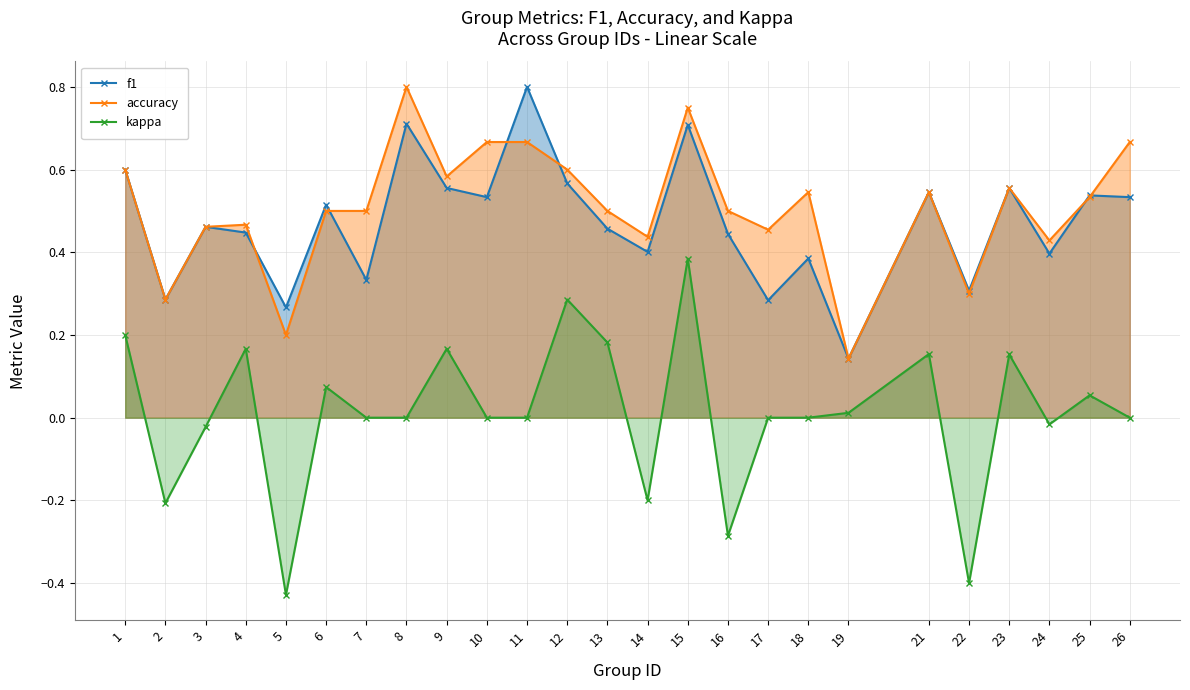

At which label is f1 closest to 0?

19